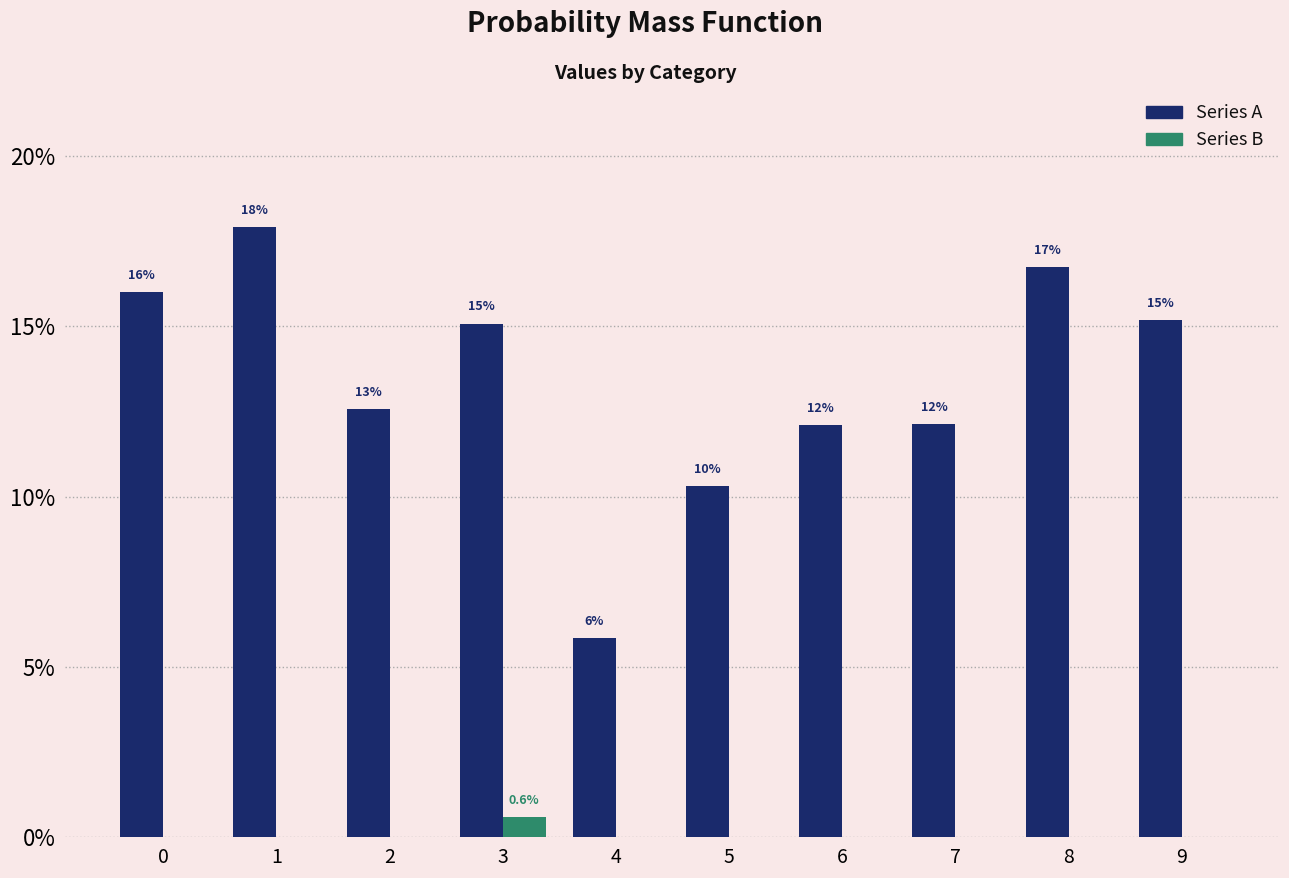

What are all the series names shown in the legend?

Series A, Series B